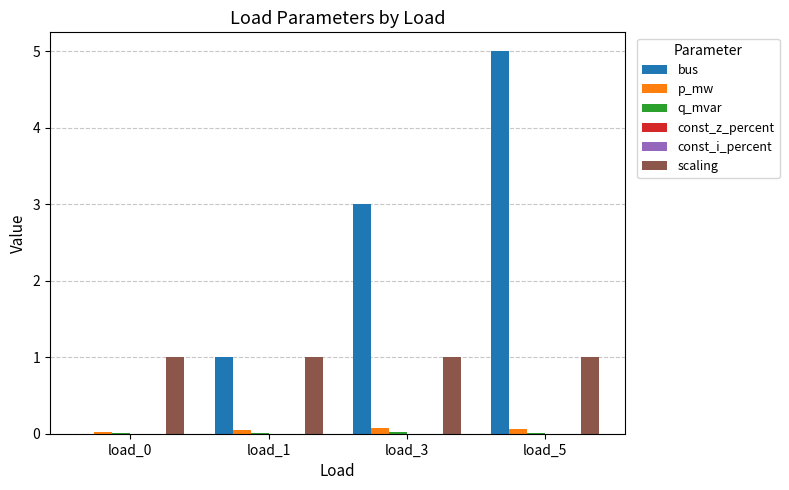

How many bars are there in each group?

6